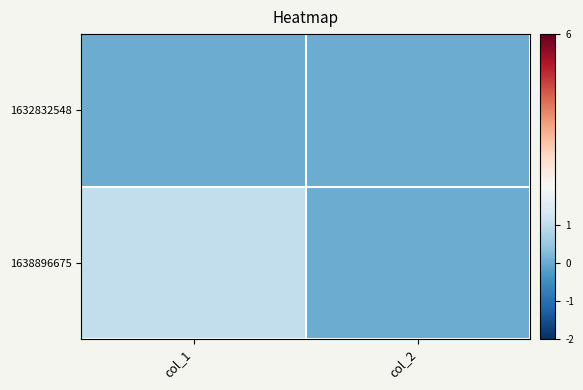

What is the greatest value displayed?

1